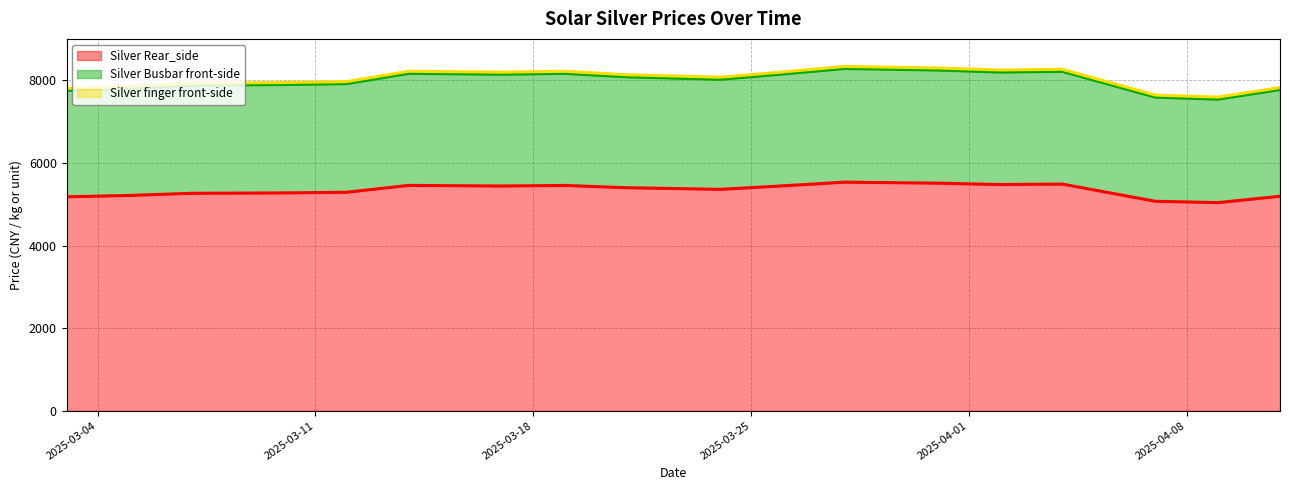

What is the total value across all series at 2025-03-21?

21615